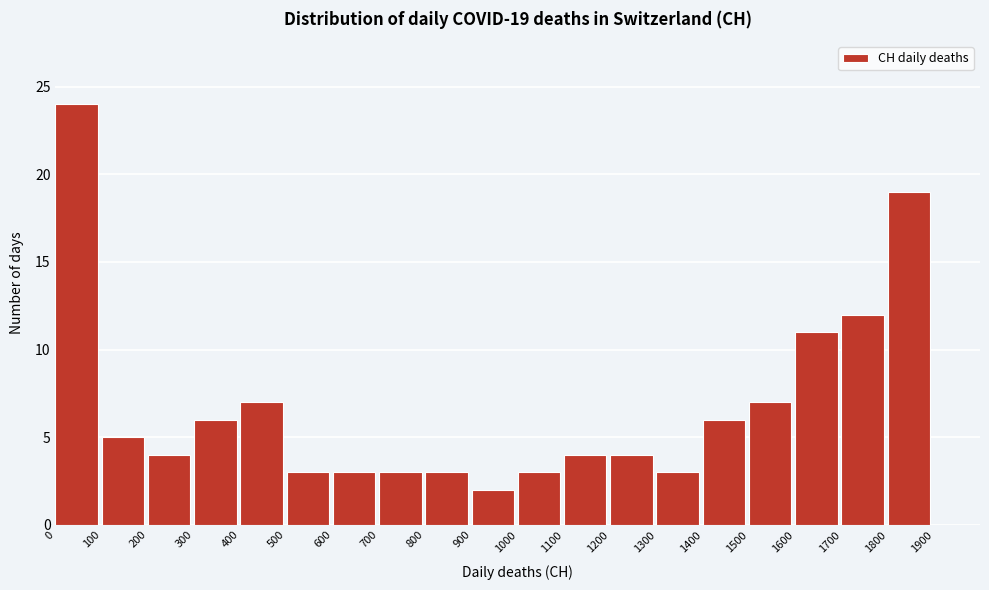

Which range on the x-axis has the tallest bar?

0 to 100